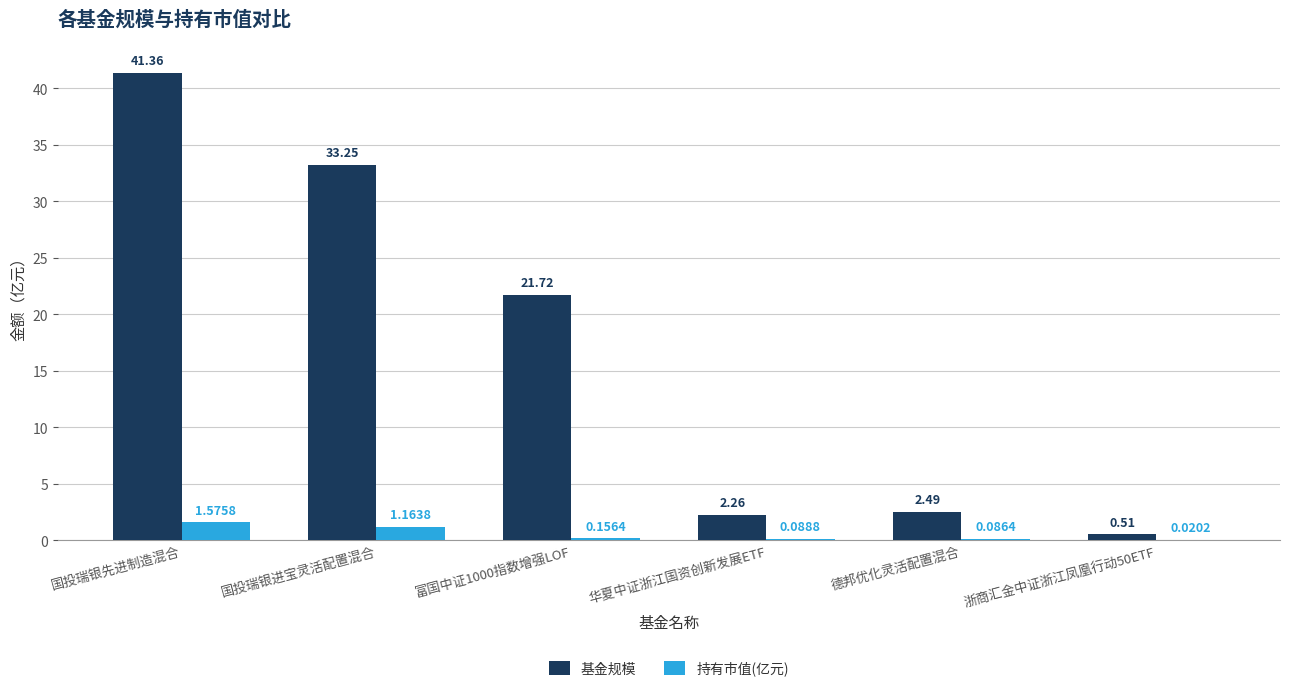

How many distinct data groups are displayed?

2